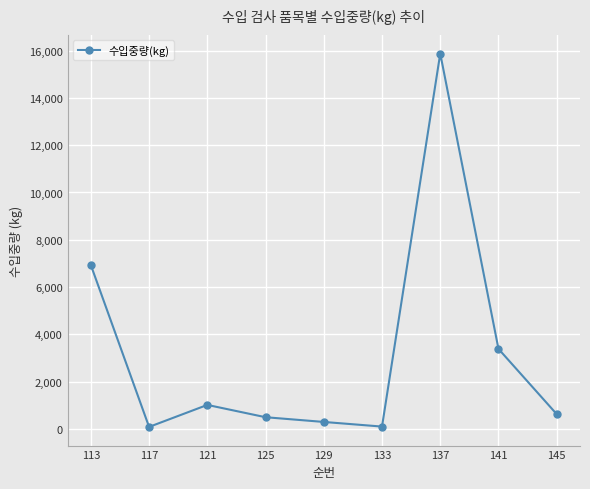

What is the maximum value shown in the chart?

15872